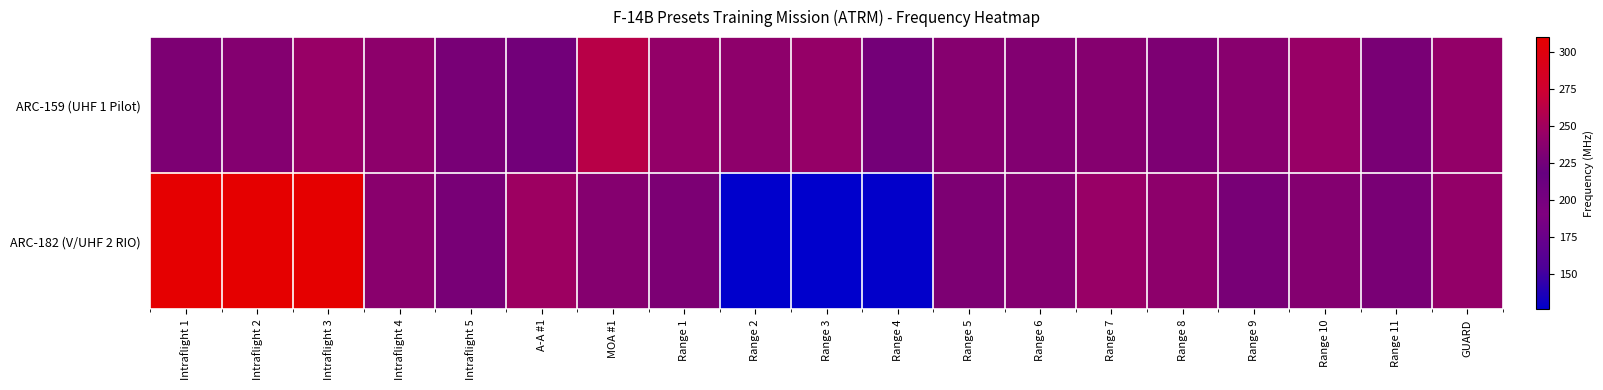

What is the spread (max minus min) of values at MOA #1?

27.0